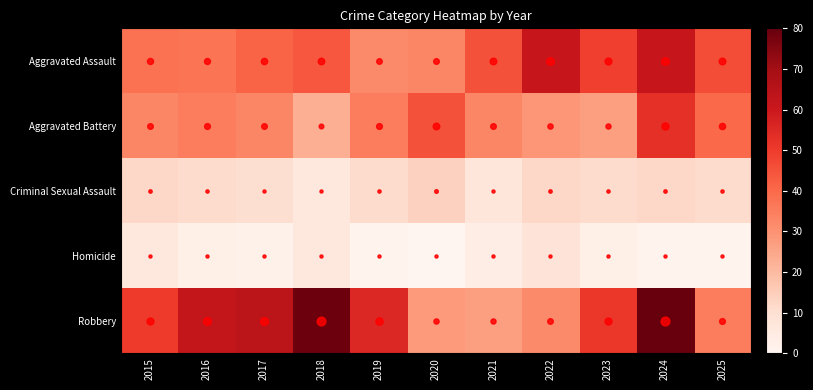

Reading right to left, list all the values displayed in this chart.

Aggravated Assault: 2025=46	2024=61	2023=49	2022=61	2021=45	2020=33	2019=32	2018=44	2017=41	2016=37	2015=38
Aggravated Battery: 2025=40	2024=53	2023=27	2022=29	2021=33	2020=45	2019=35	2018=23	2017=33	2016=35	2015=33
Criminal Sexual Assault: 2025=11	2024=12	2023=11	2022=12	2021=7	2020=14	2019=11	2018=6	2017=10	2016=11	2015=12
Homicide: 2025=1	2024=1	2023=3	2022=8	2021=4	2020=0	2019=1	2018=6	2017=2	2016=3	2015=6
Robbery: 2025=35	2024=80	2023=51	2022=32	2021=27	2020=28	2019=55	2018=79	2017=64	2016=62	2015=50